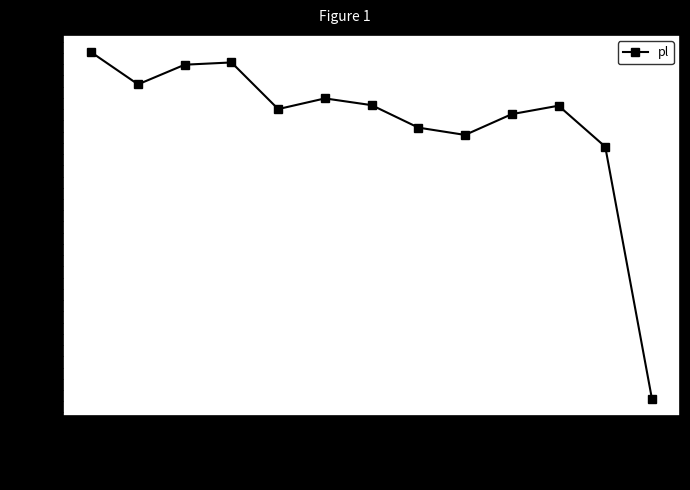

What is the sum of all values?

6688